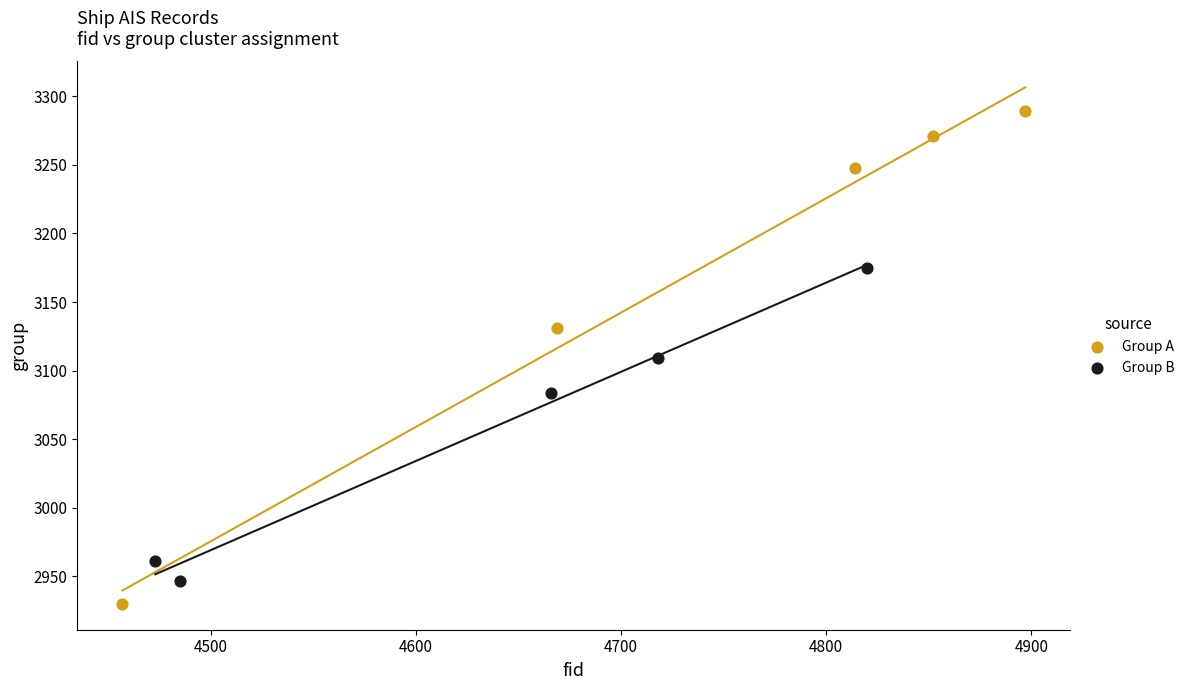

Which series has the largest Y range (max minus min)?

Group A